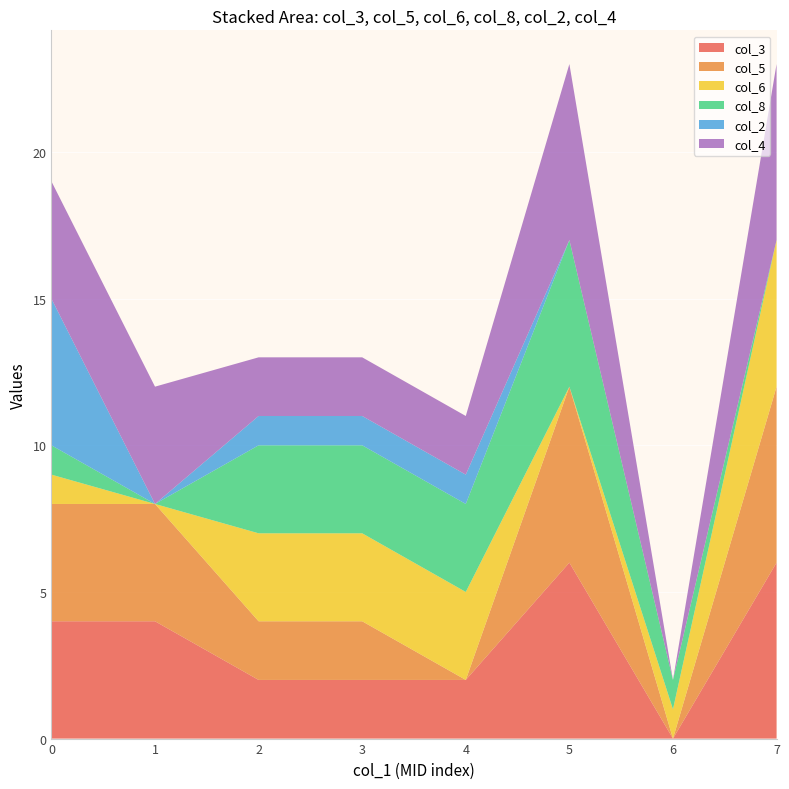

Reading left to right, extract all data points from this chart.

col_3: 4	4	2	2	2	6	0	6
col_5: 4	4	2	2	0	6	0	6
col_6: 1	0	3	3	3	0	1	5
col_8: 1	0	3	3	3	5	1	0
col_2: 5	0	1	1	1	0	0	0
col_4: 4	4	2	2	2	6	0	6